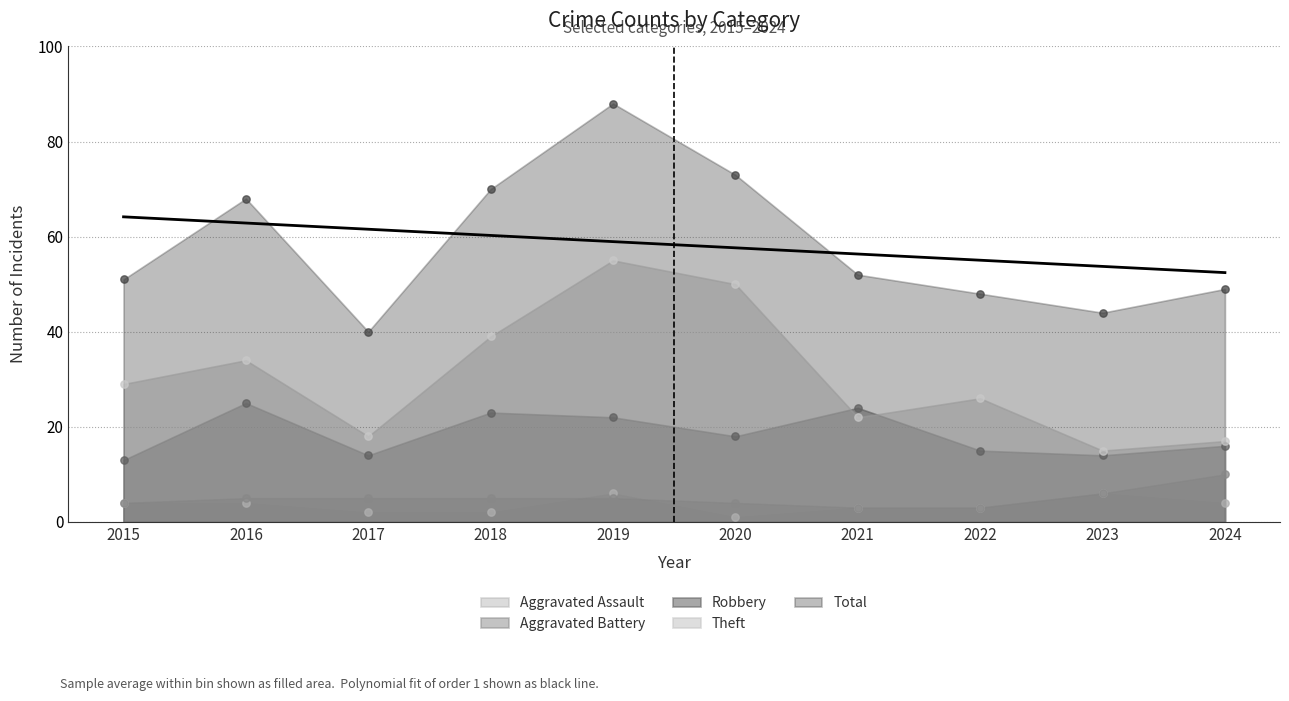

What is the total value across all series at 2019?

176